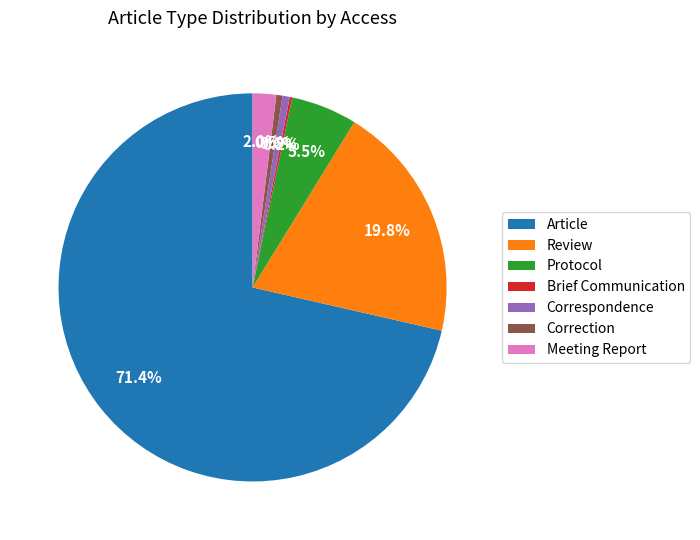

What is the majority slice?

Article